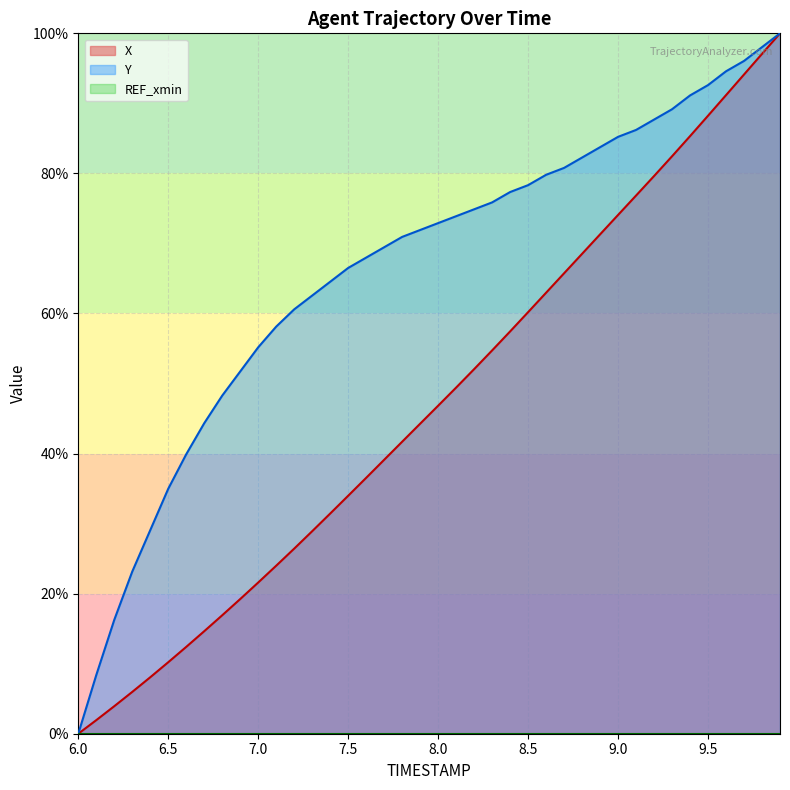

Which series has the largest total across all categories?

Y